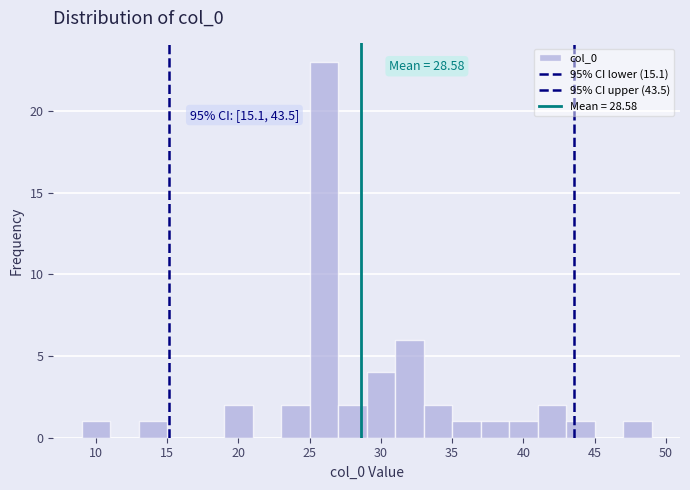

Which range on the x-axis has the tallest bar?

25 to 27